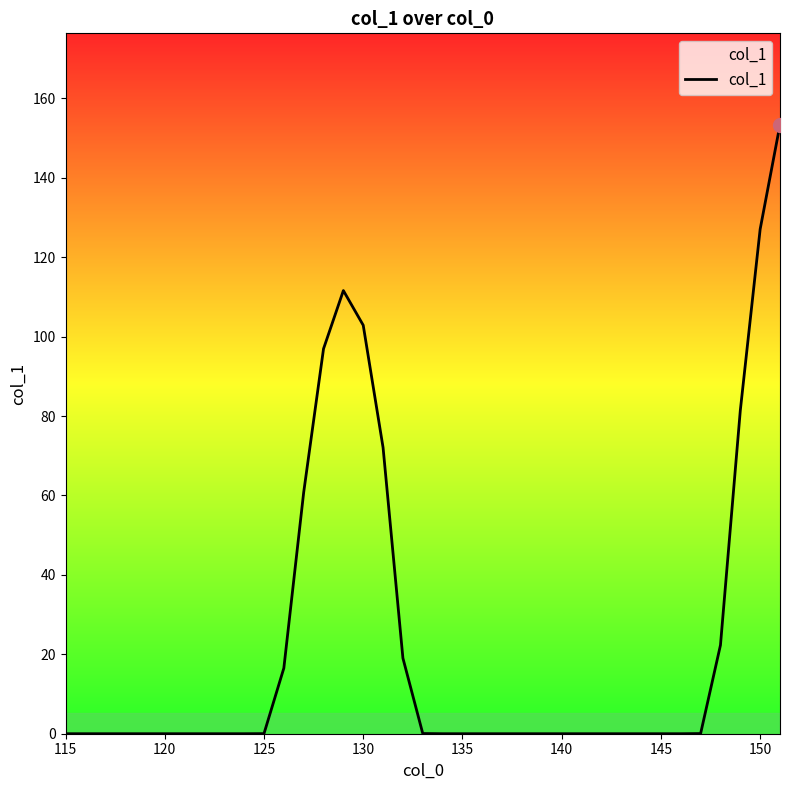

What is the sum of all values?

864.1